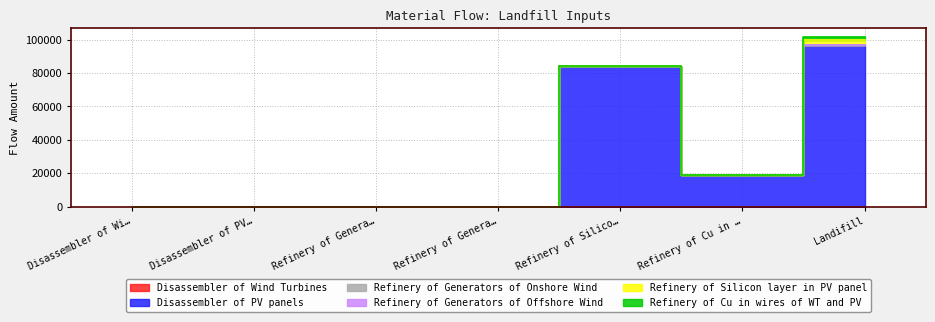

What is the label of the 1st point from the right?

Landifill